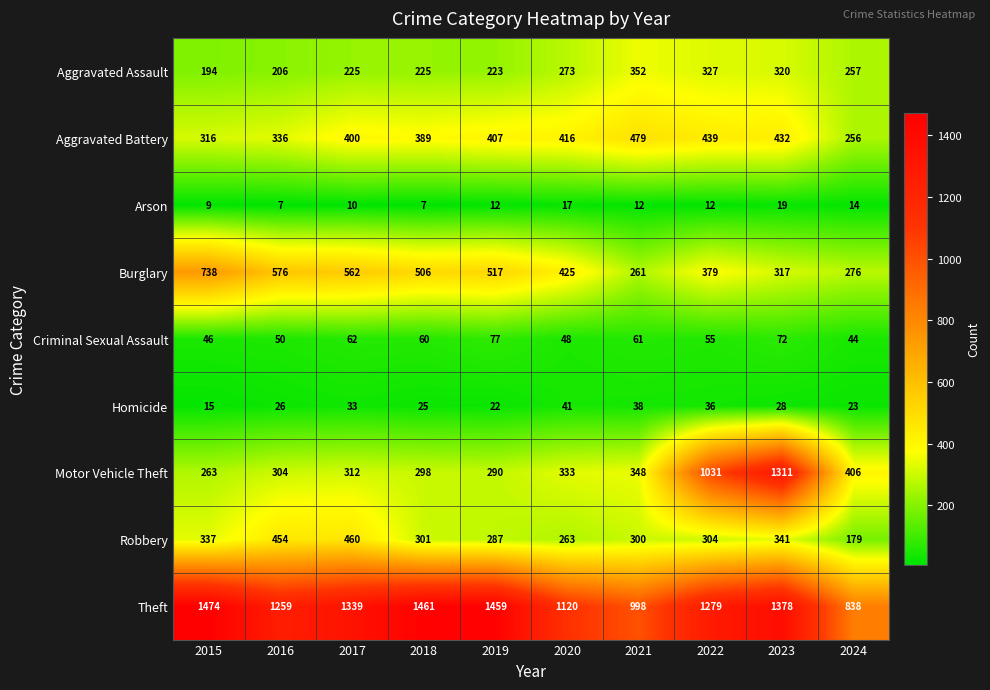

Between 2016 and 2021, which series saw the biggest shift?

Burglary